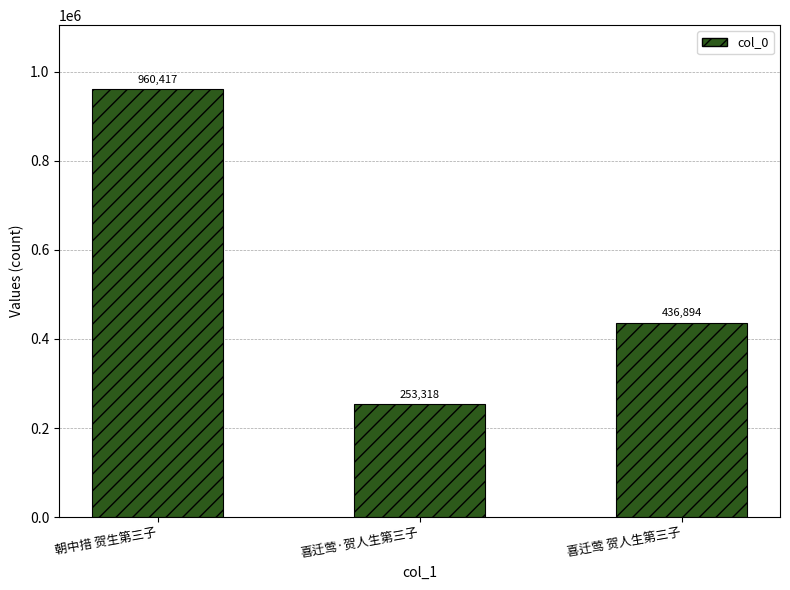

What is the greatest value displayed?

960417